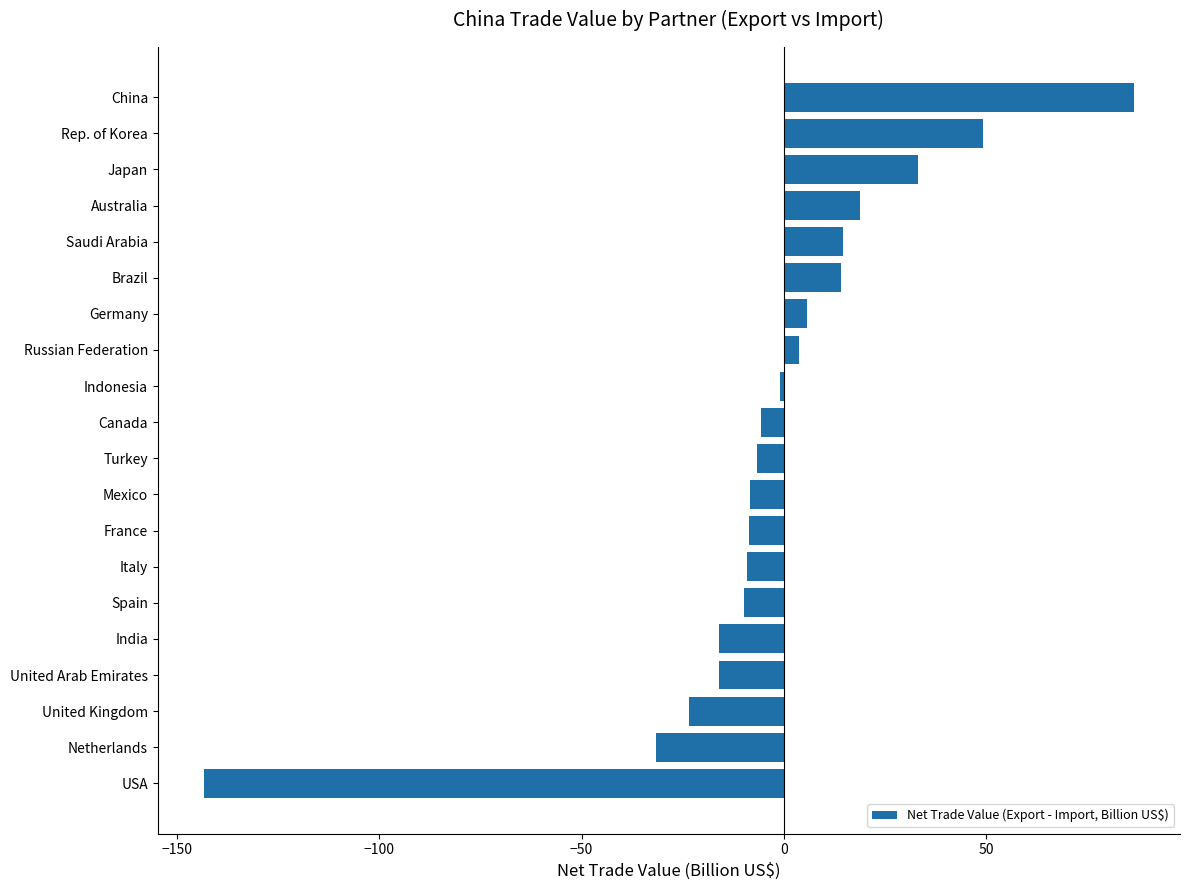

Read the value at Rep. of Korea.

49.3